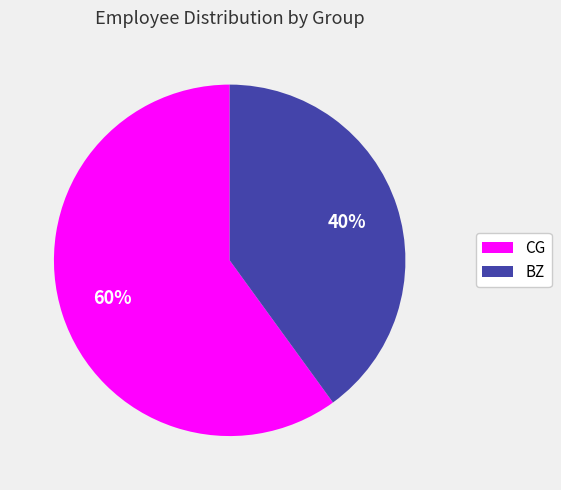

Approximately how many times larger is the value at CG compared to BZ?

1.5